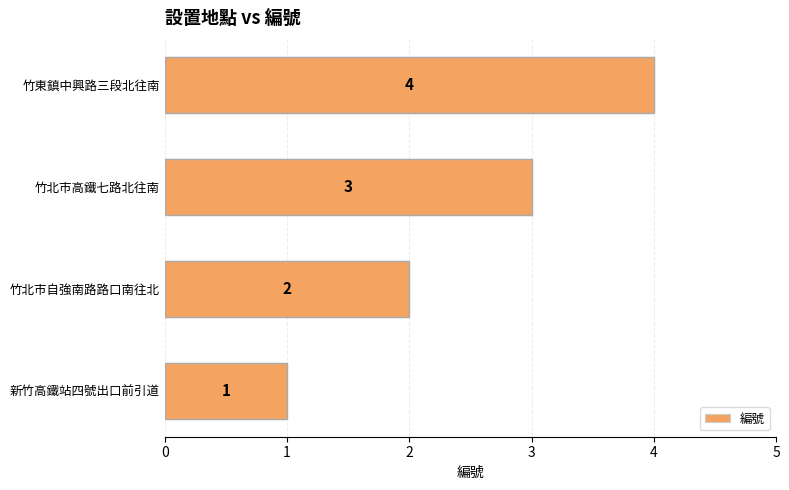

What is the sum of the values at 竹東鎮中興路三段北往南 and 竹北市自強南路路口南往北?

6